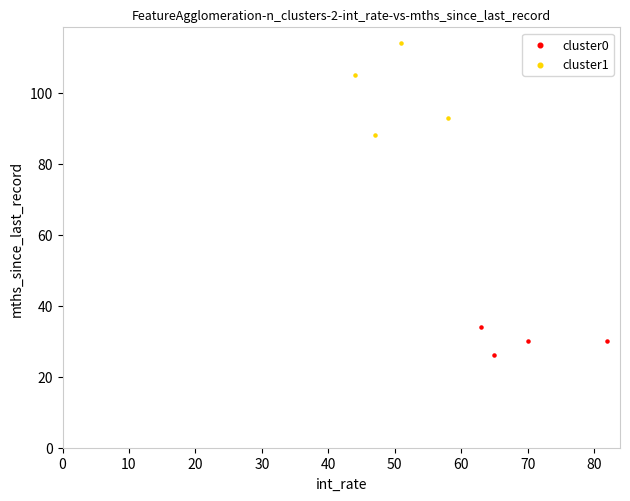

Which series reaches the minimum Y coordinate?

cluster0